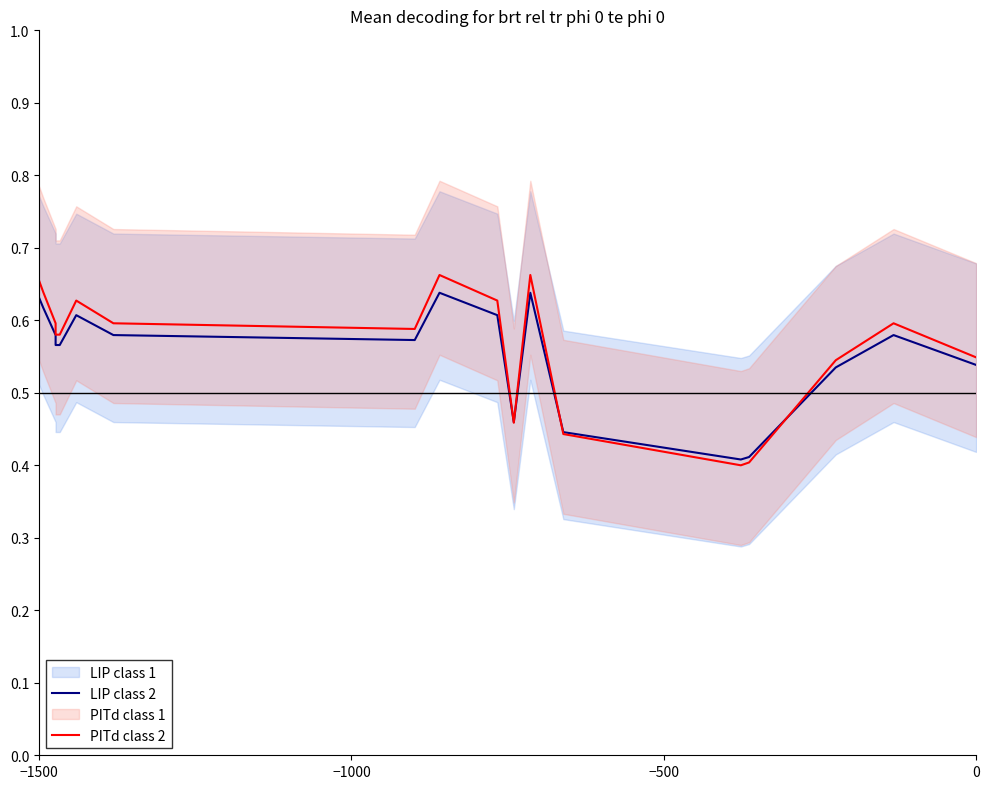

Count the number of categories in the chart.

20